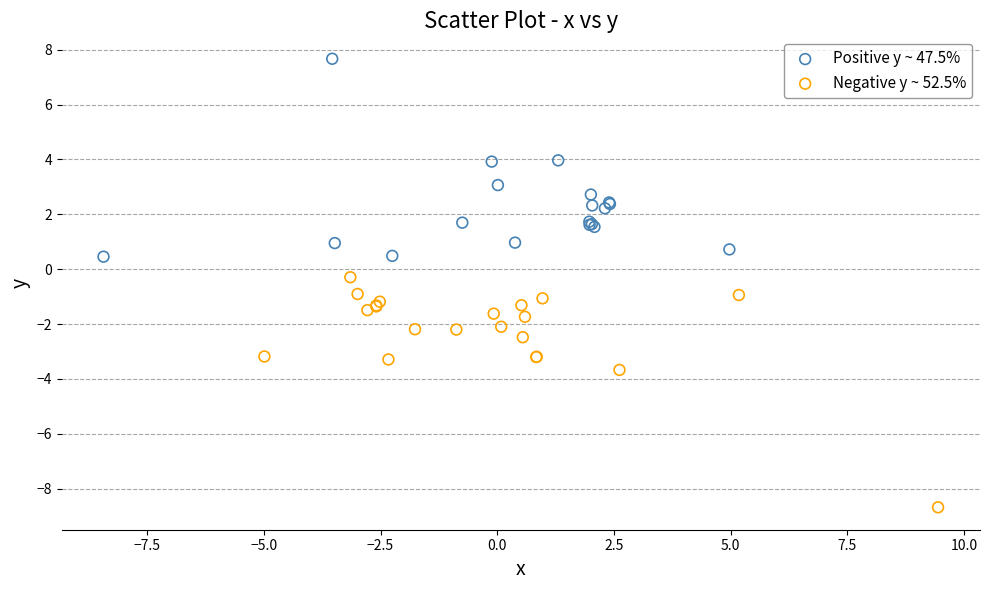

What are all the series names shown in the legend?

Positive y ~ 47.5%, Negative y ~ 52.5%